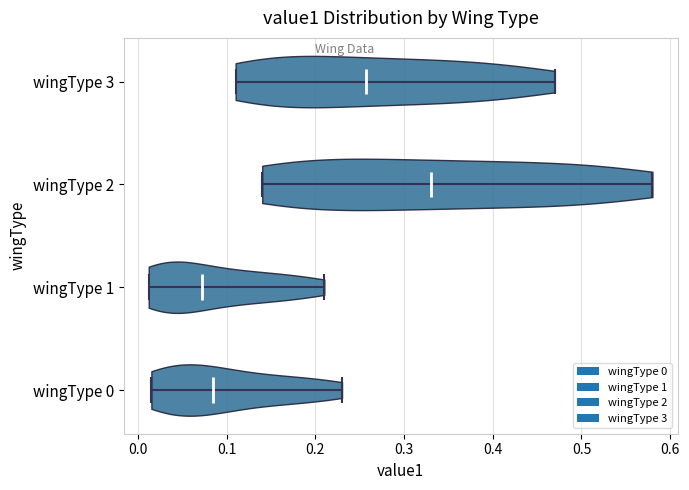

Reading bottom to top, read every violin against the x-axis: where its median line is, and the lowest and highest points it reaches. The values are not printed on the chart, so give them approximately, as read against the axis.

wingType 0: median line 0.09, lowest point 0.02, highest point 0.23
wingType 1: median line 0.07, lowest point 0.01, highest point 0.21
wingType 2: median line 0.33, lowest point 0.14, highest point 0.58
wingType 3: median line 0.26, lowest point 0.11, highest point 0.47